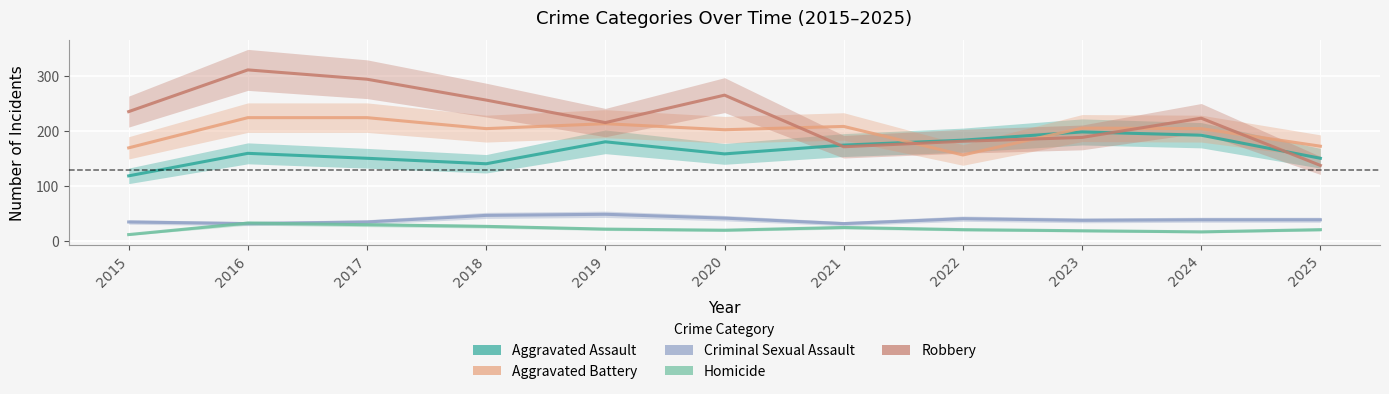

Rank the series at 2015 from lowest to highest value.

Homicide, Criminal Sexual Assault, Aggravated Assault, Aggravated Battery, Robbery